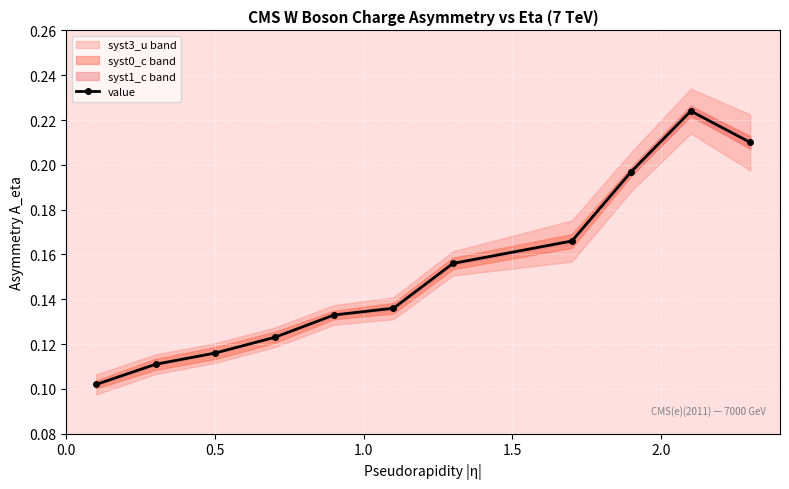

How many lines are shown in the chart?

1